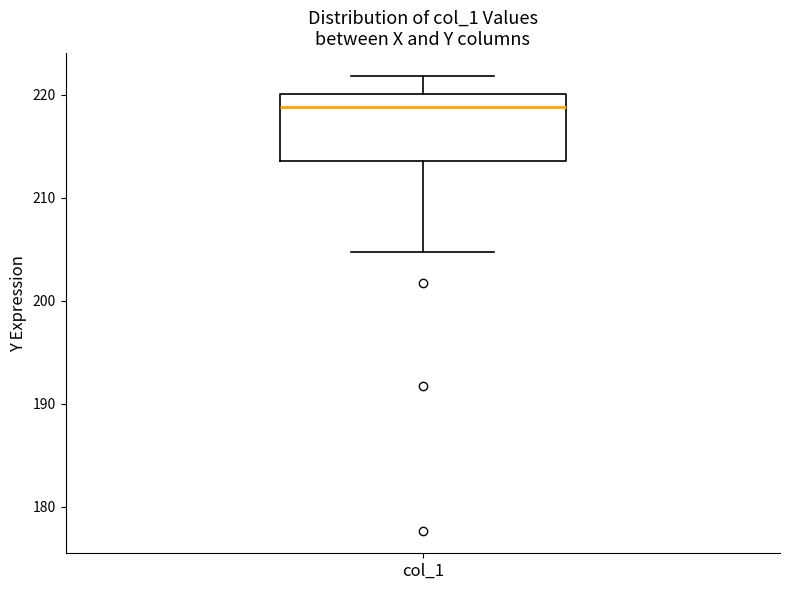

Where is the lower edge of the box for col_1 on the y-axis? The values are not printed on the chart, so give them approximately, as read against the axis.

214